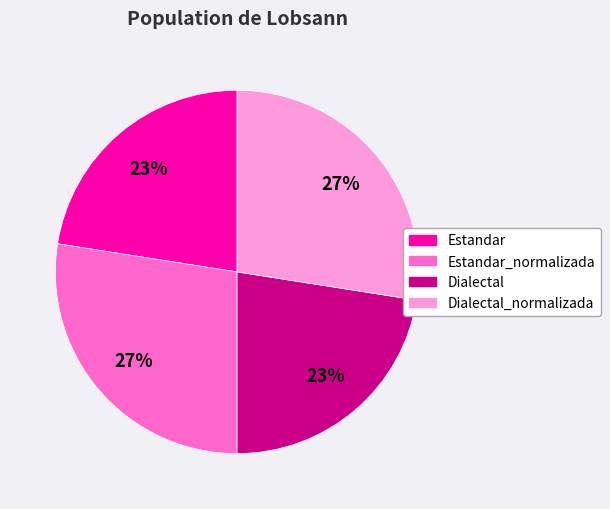

To the nearest percent, what is the average slice percentage?

25%